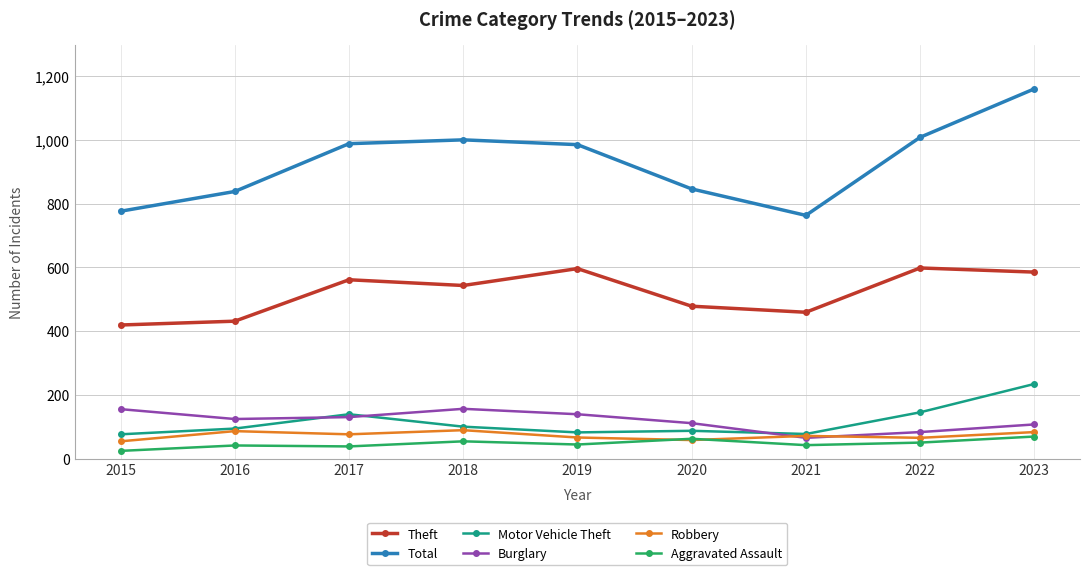

How many values in the Total series are below 985?

4